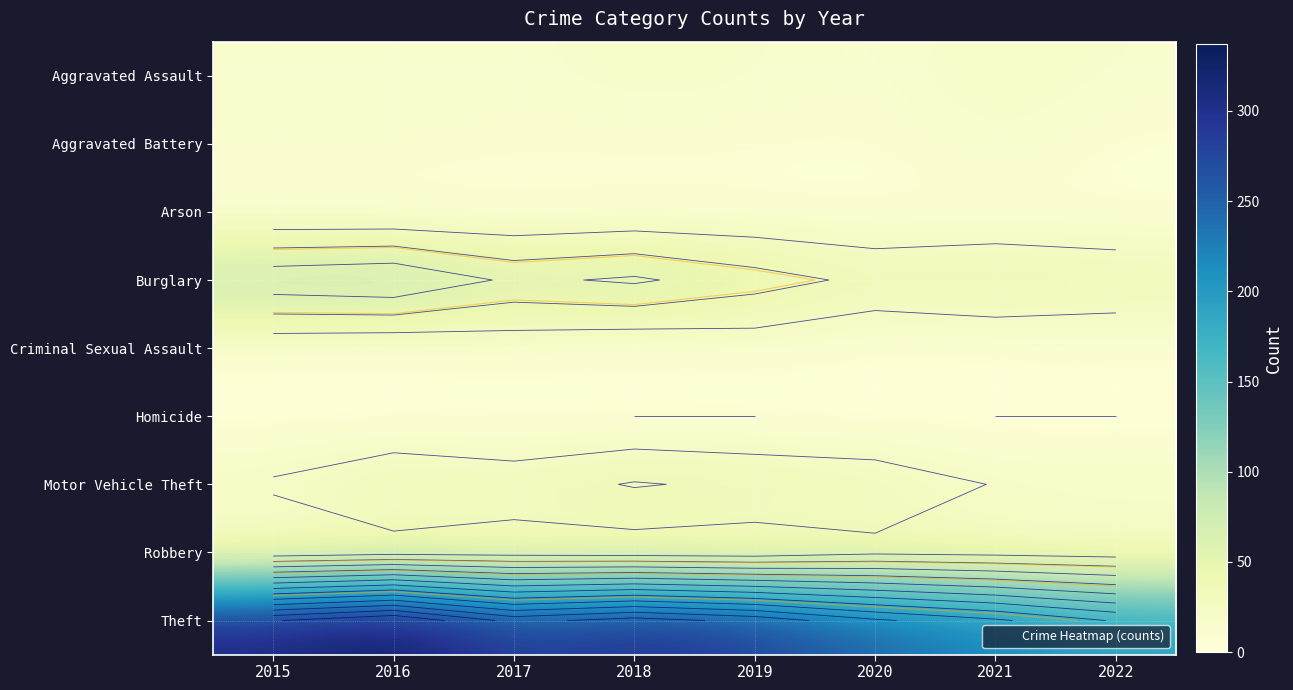

At how many categories does at least one series exceed 154?

8